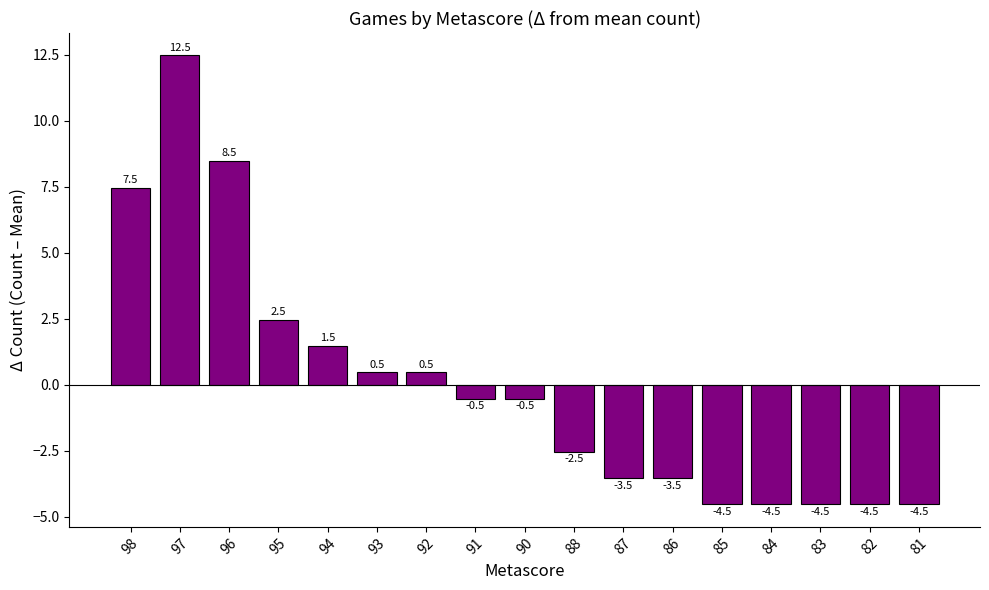

What is the minimum value shown in the chart?

-4.5